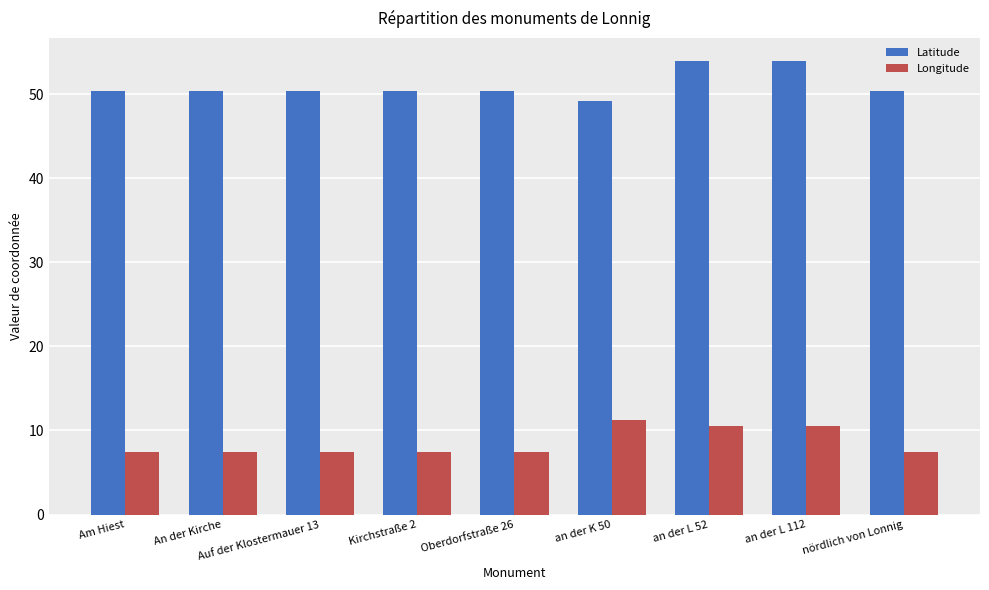

Is it true that Longitude equals 11.3 at an der K 50?

True